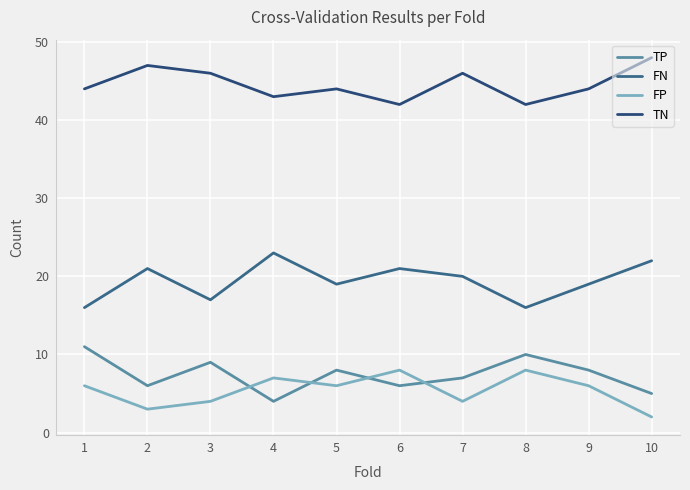

Reading left to right, transcribe all the data shown in this chart.

TP: 11	6	9	4	8	6	7	10	8	5
FN: 16	21	17	23	19	21	20	16	19	22
FP: 6	3	4	7	6	8	4	8	6	2
TN: 44	47	46	43	44	42	46	42	44	48